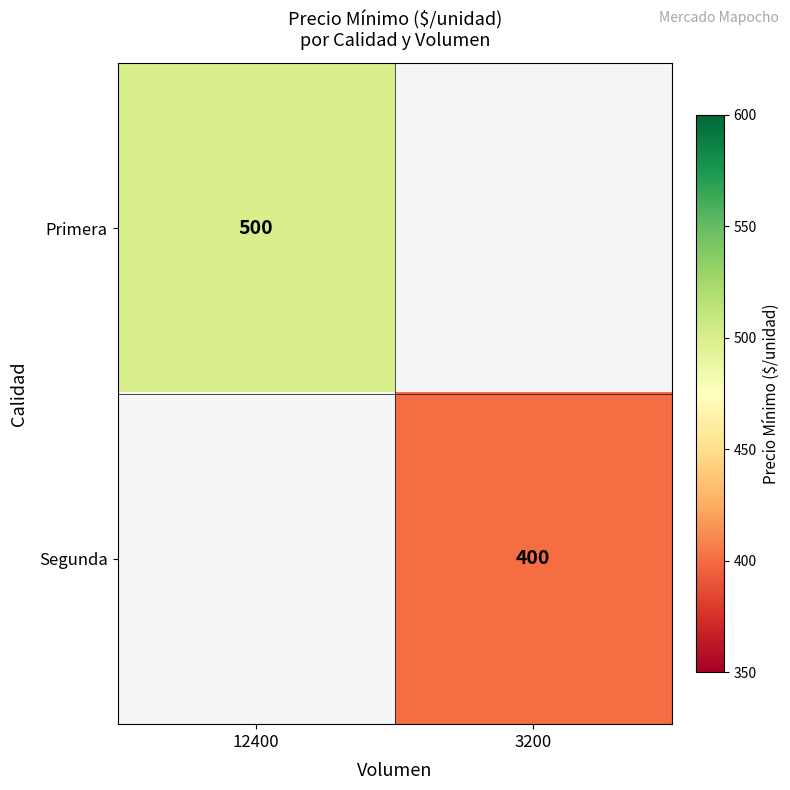

What is the highest value of the Primera series?

500.0